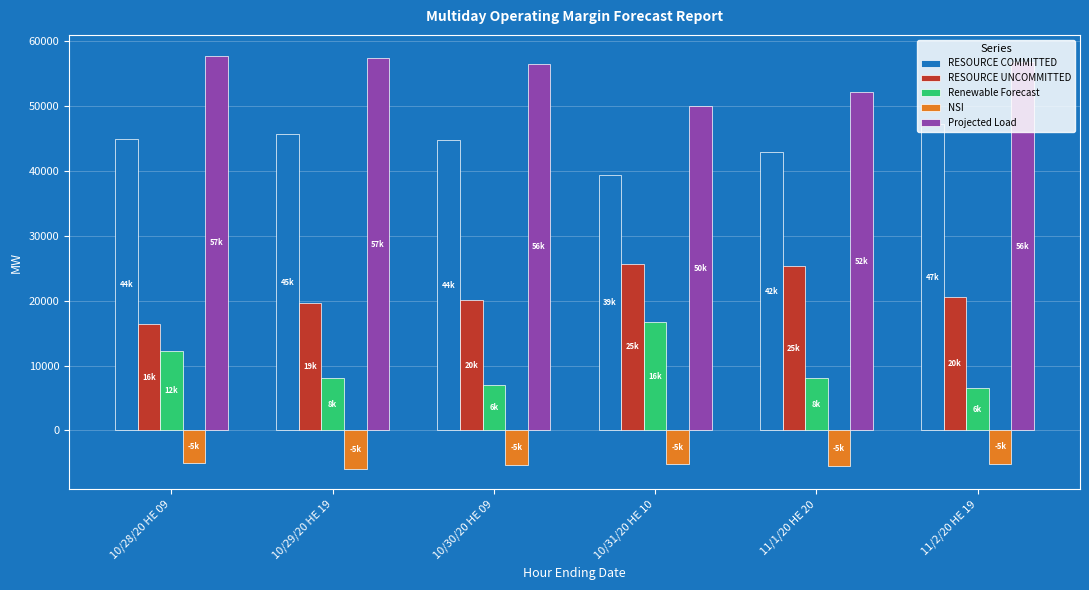

Which series has the widest spread of values?

Renewable Forecast